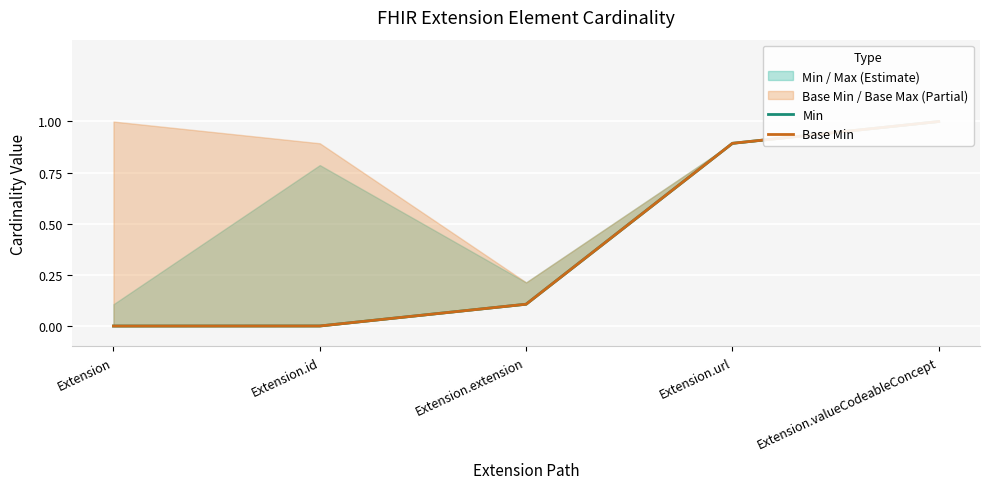

What is the highest value of the Base Min series?

1.0